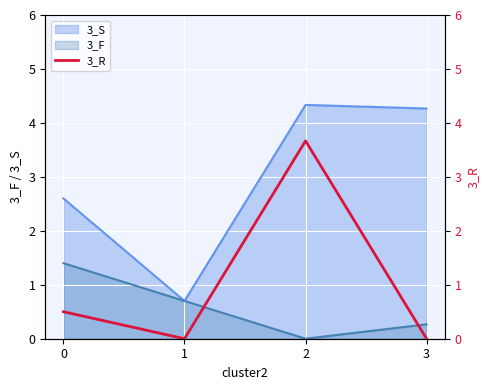

Is it true that 3_S equals 1.0 at 1?

False